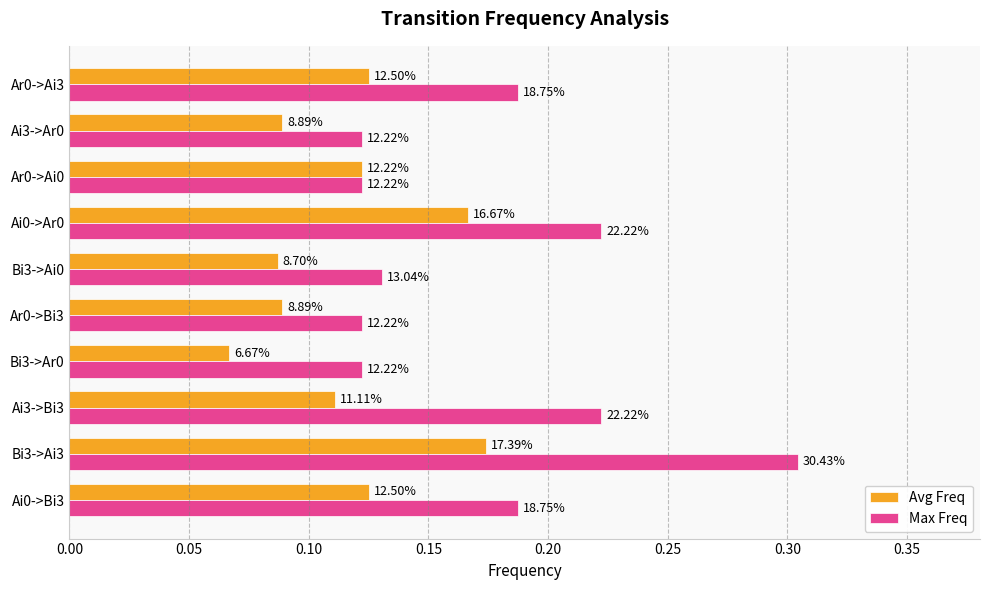

At how many categories does at least one series exceed 0?

10